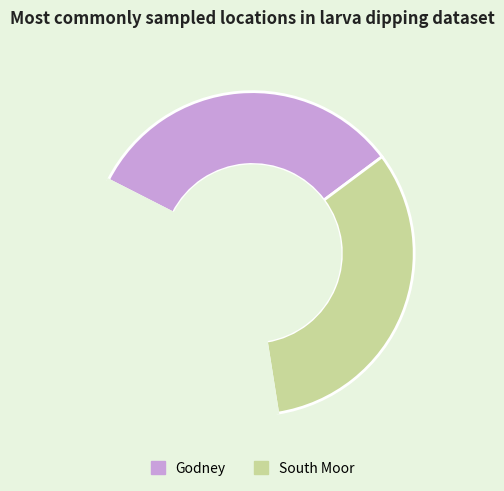

Is there any slice that represents more than half of the pie?

No